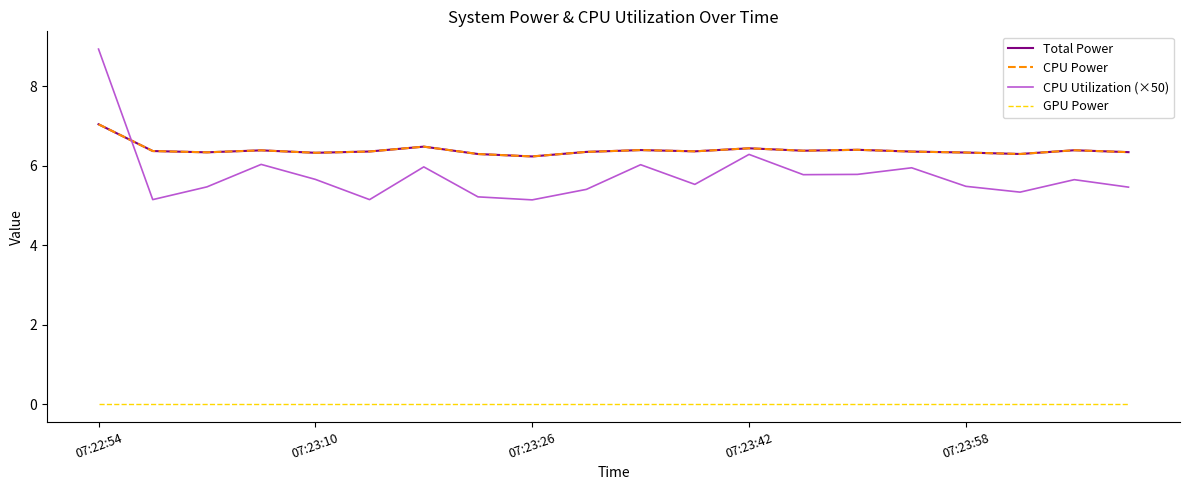

What is the label of the 20th point from the right?

07:22:54